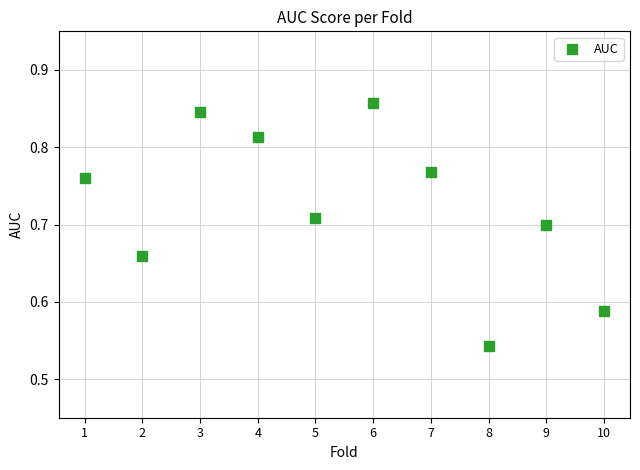

What is the range of X values (max minus min)?

9.0